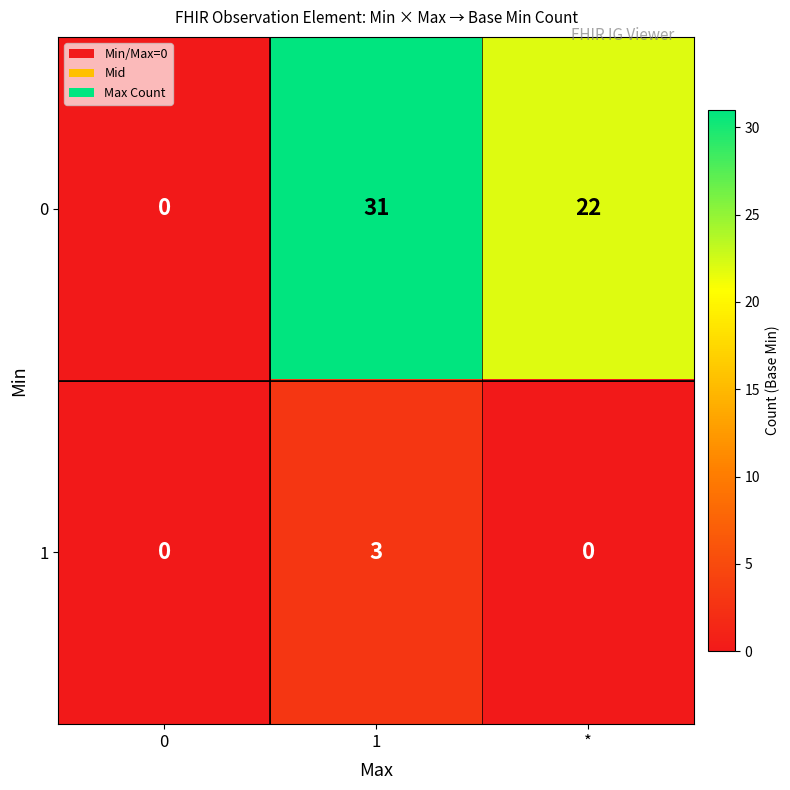

What is the difference between the 0 values at 1 and 0?

31